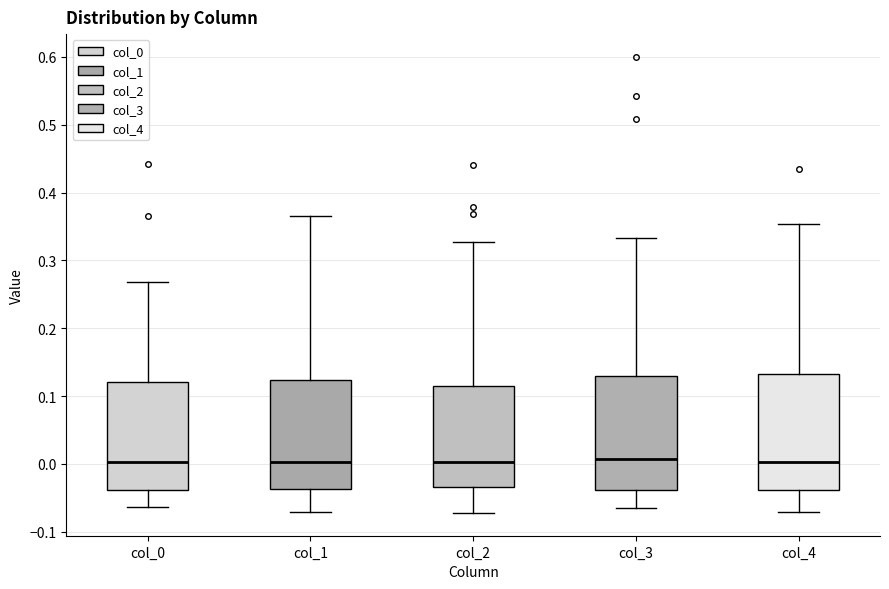

Where is the upper edge of the box for col_0 on the y-axis? The values are not printed on the chart, so give them approximately, as read against the axis.

0.12